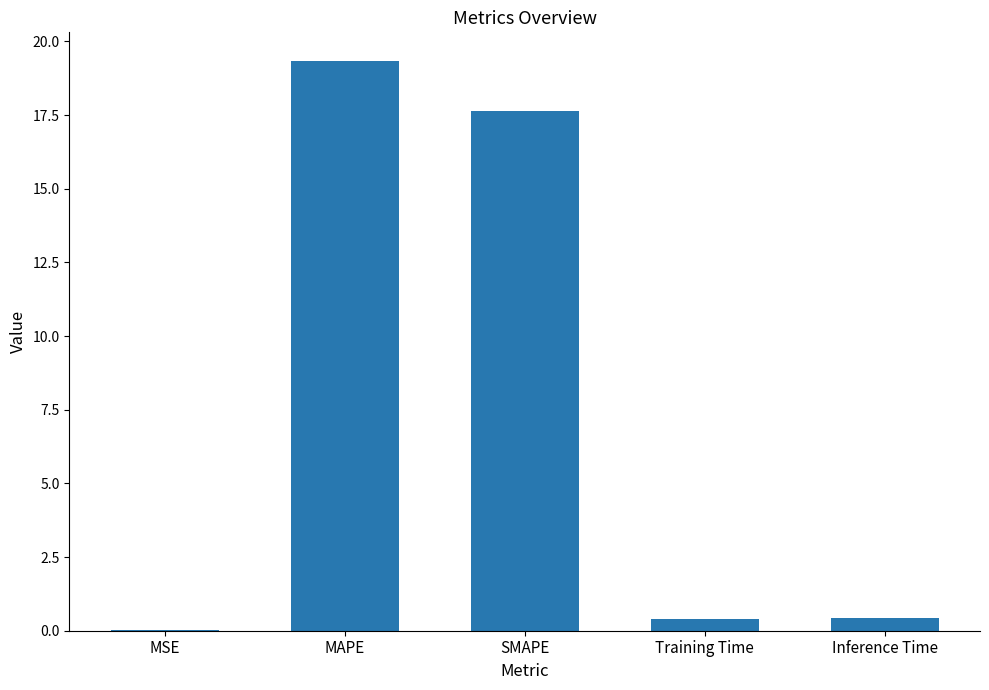

What is the change in value from SMAPE to Training Time?

-17.2